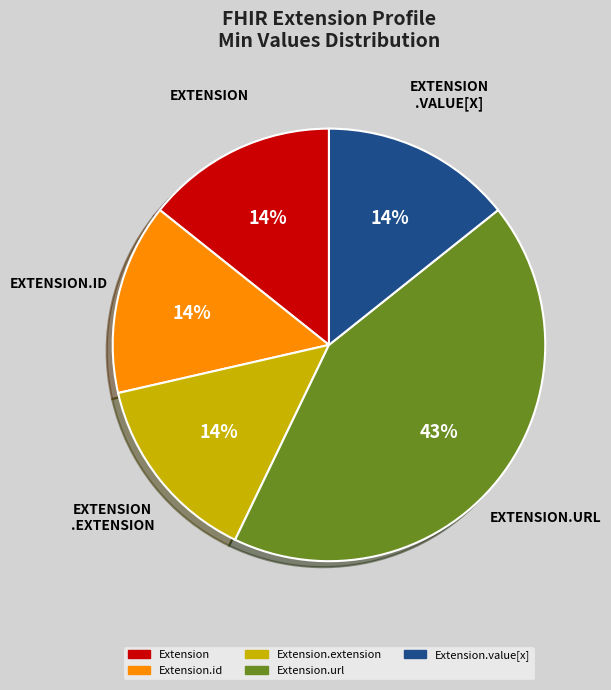

Is there a majority slice in this chart?

No